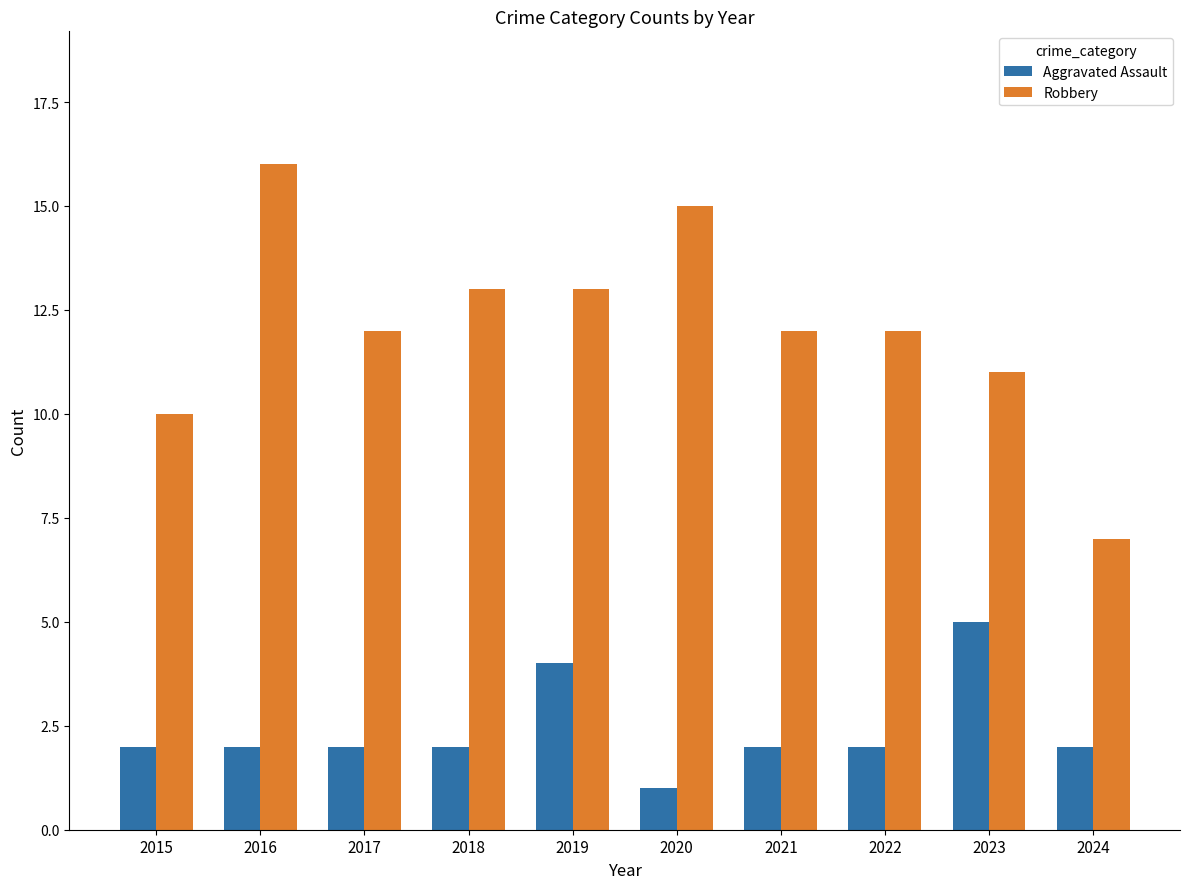

What is the difference between the maximum and minimum values in the Robbery series?

9